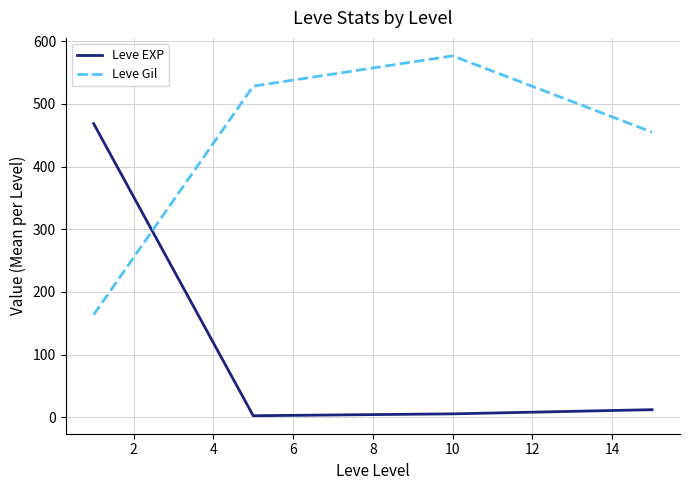

At how many categories does at least one series exceed 42?

4